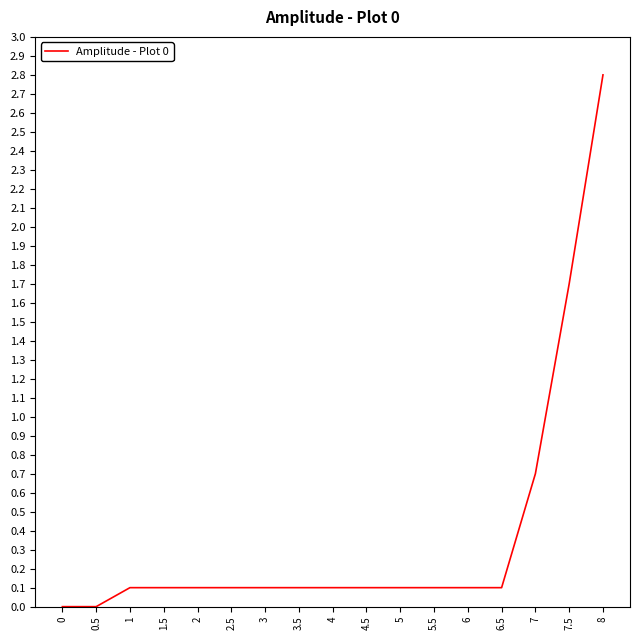

Count the number of data series in this chart.

1